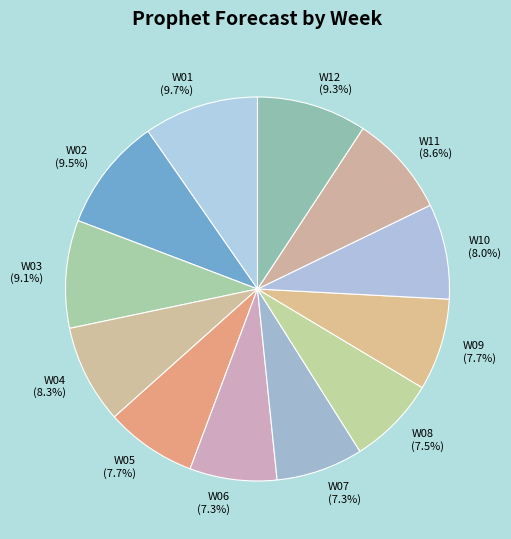

True or false: W06 accounts for 15% of the total.

False